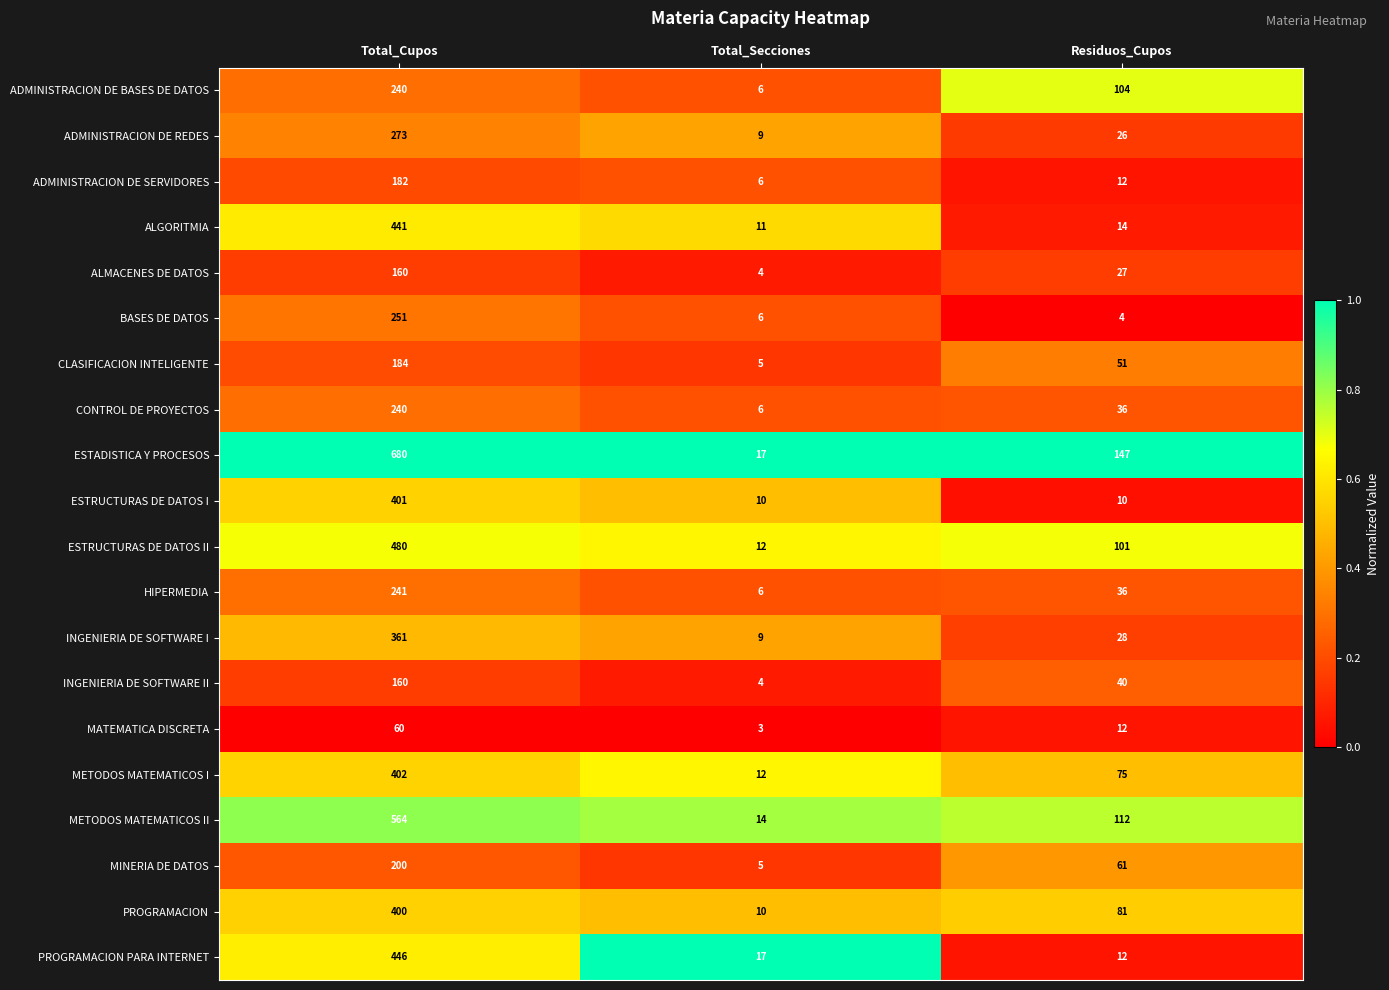

Rank the categories by MATEMATICA DISCRETA value from highest to lowest.

Total_Cupos, Residuos_Cupos, Total_Secciones